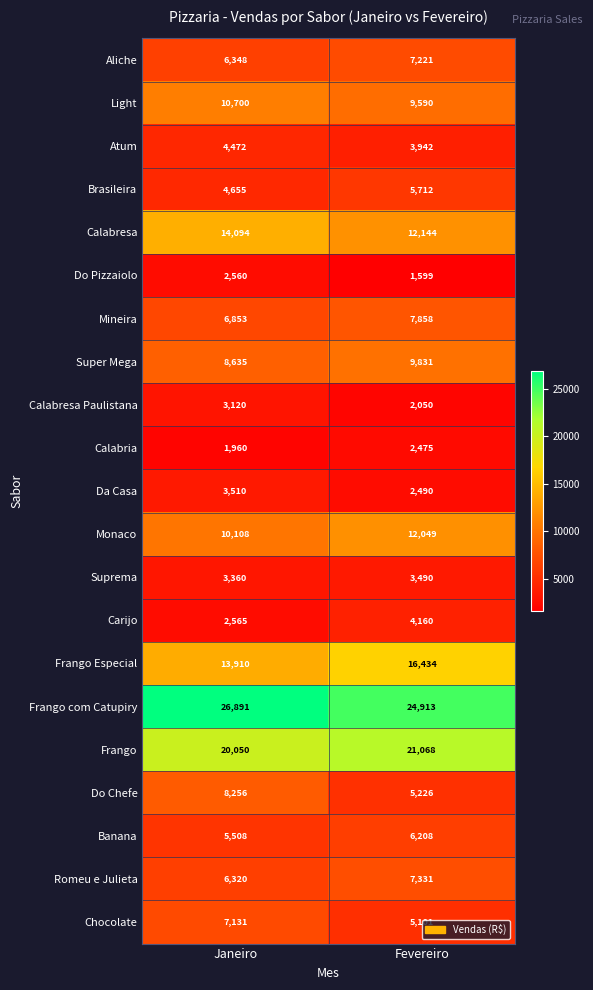

The value of Monaco at Fevereiro is 12049. True or false?

True